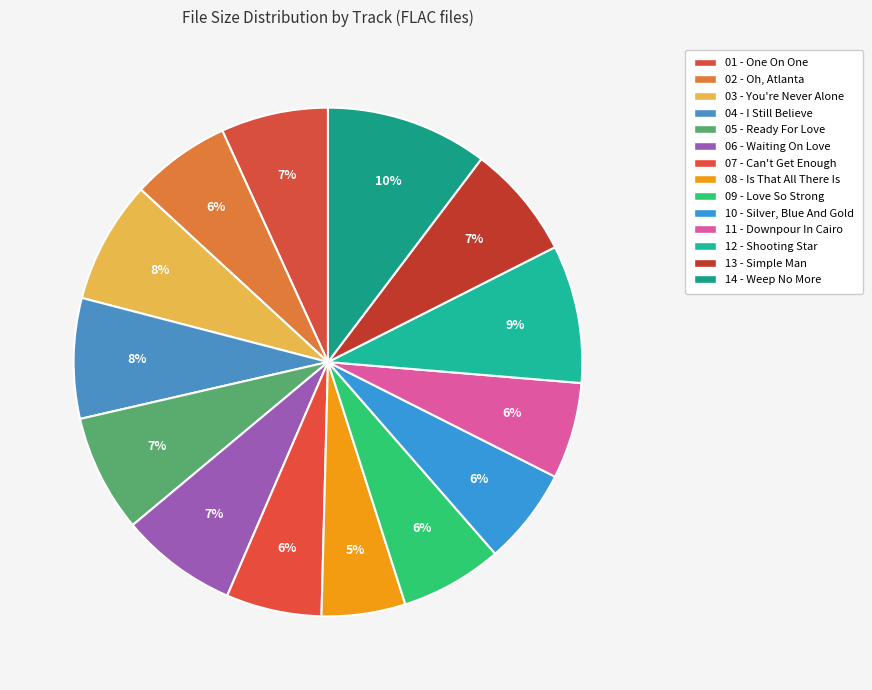

What is the change in value from 03 - You're Never Alone to 12 - Shooting Star?

+4.2